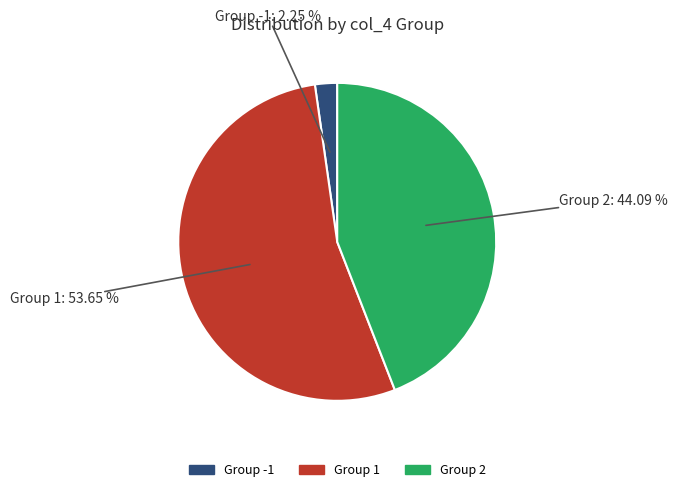

Does any single category account for the majority?

Yes